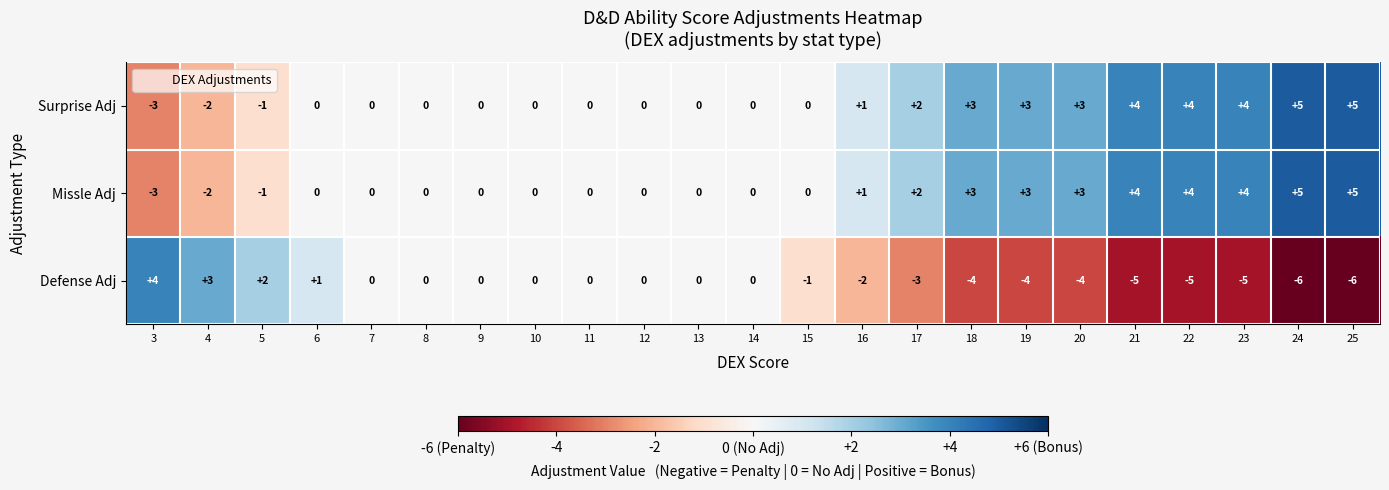

What is the maximum value shown in the chart?

5